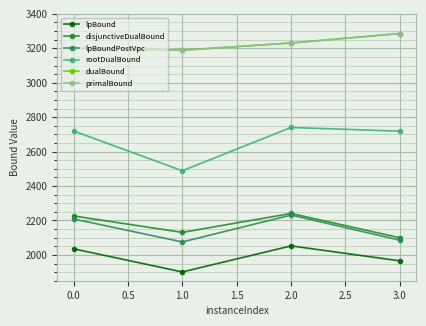

What are all the series names shown in the legend?

lpBound, disjunctiveDualBound, lpBoundPostVpc, rootDualBound, dualBound, primalBound